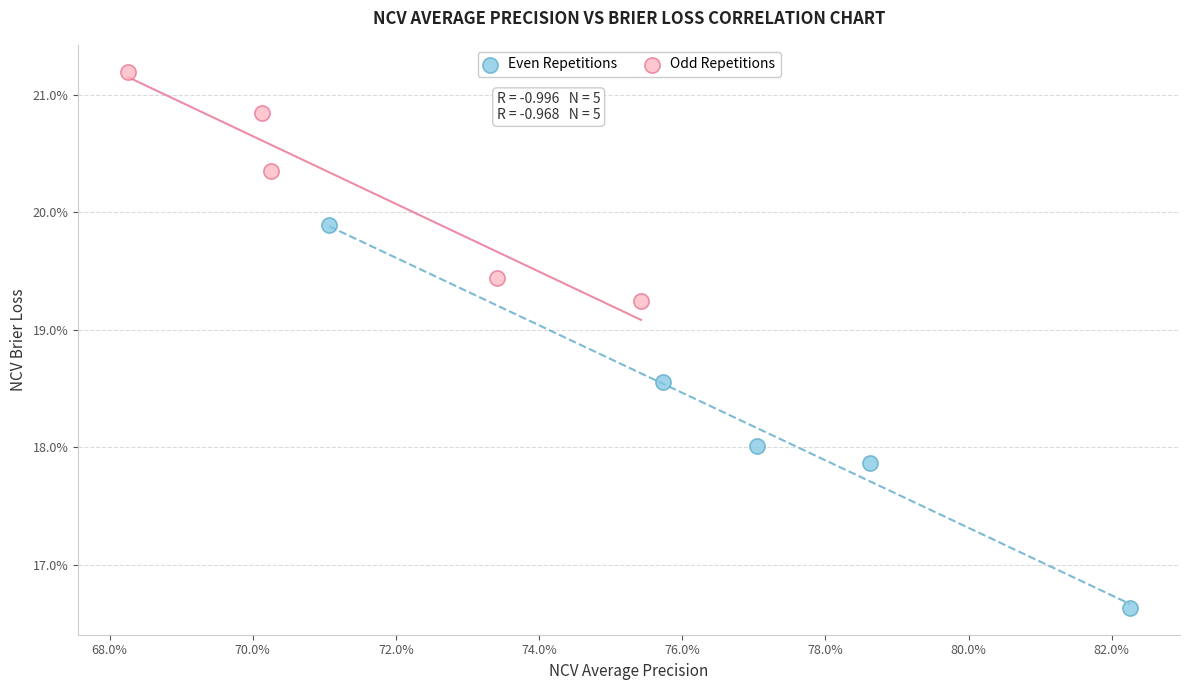

What are all the series names shown in the legend?

Even Repetitions, Odd Repetitions